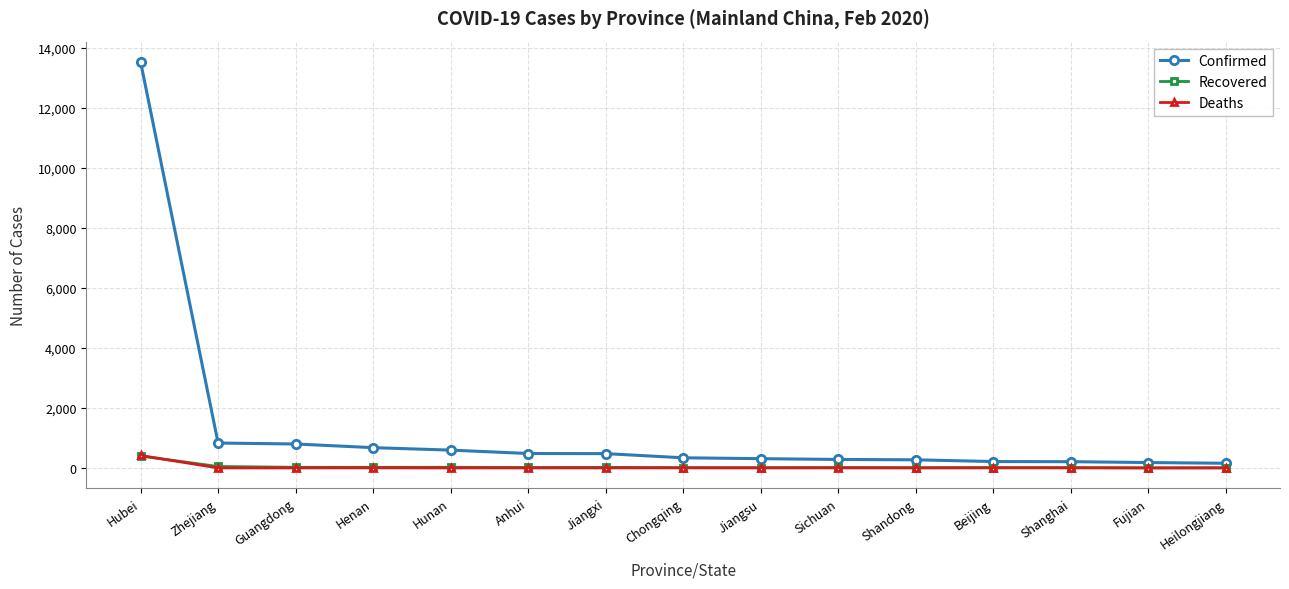

What is the value of the Recovered point at the 7th from the left?

19